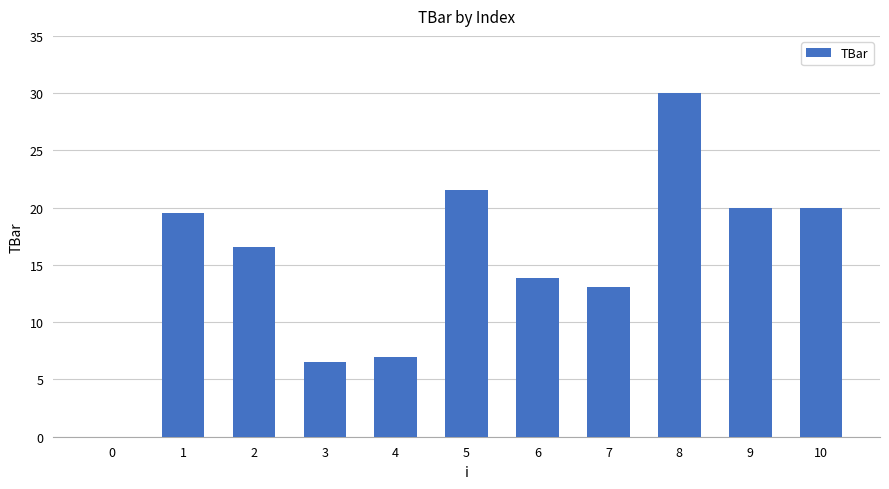

At which category does the chart reach its peak across all series?

8